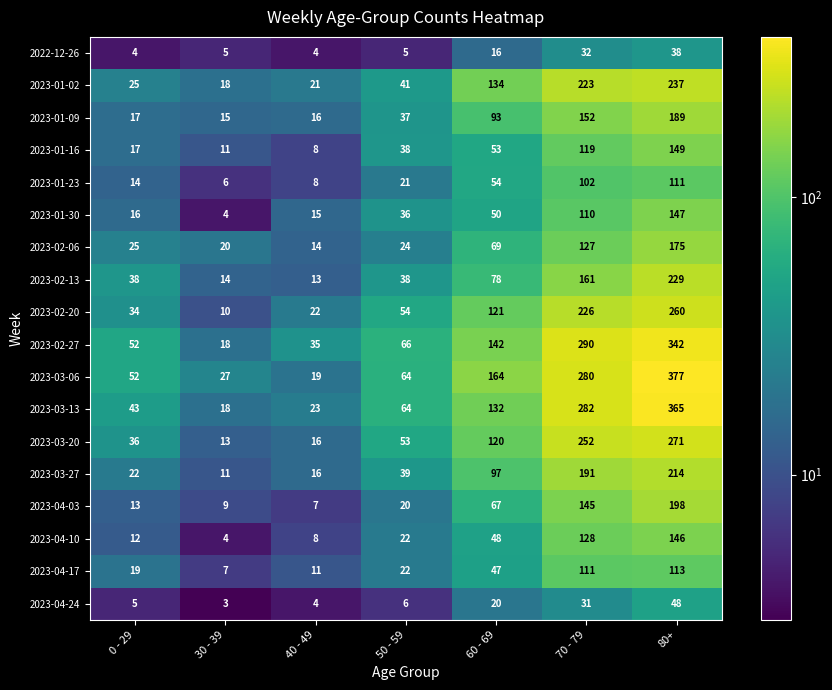

Where is 2023-04-03 nearest to the value 102?

60 - 69